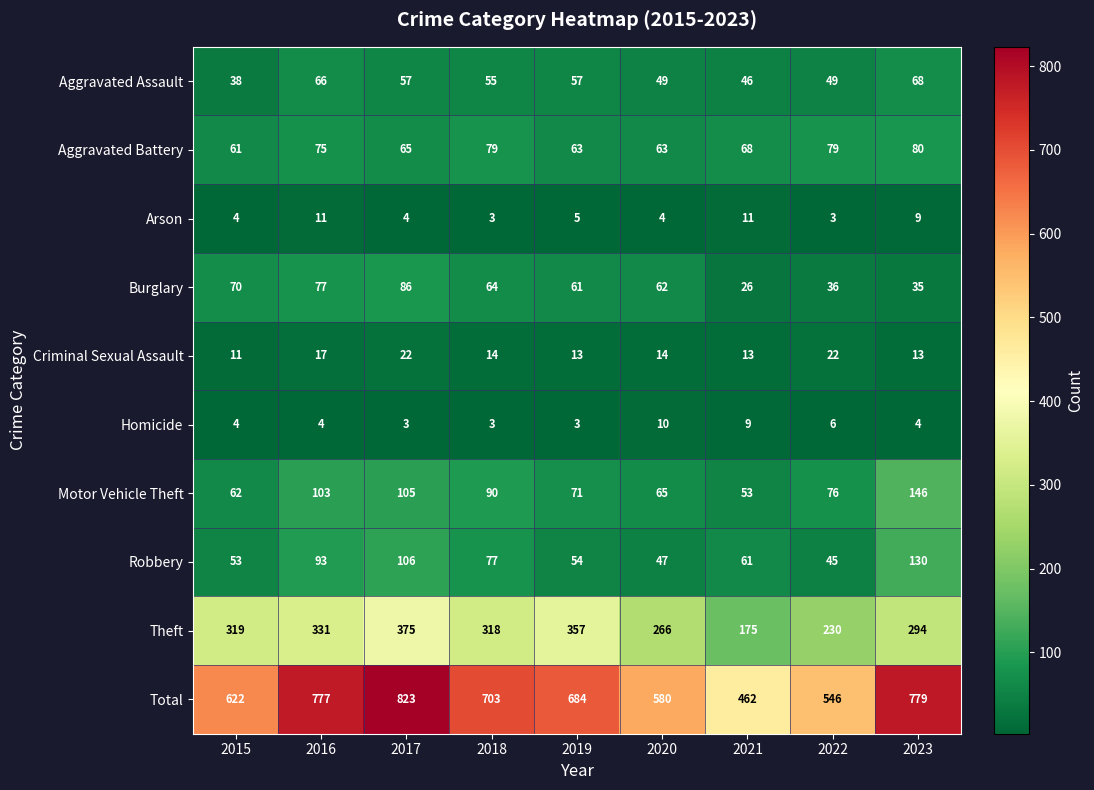

At which label does Aggravated Assault reach its minimum?

2015